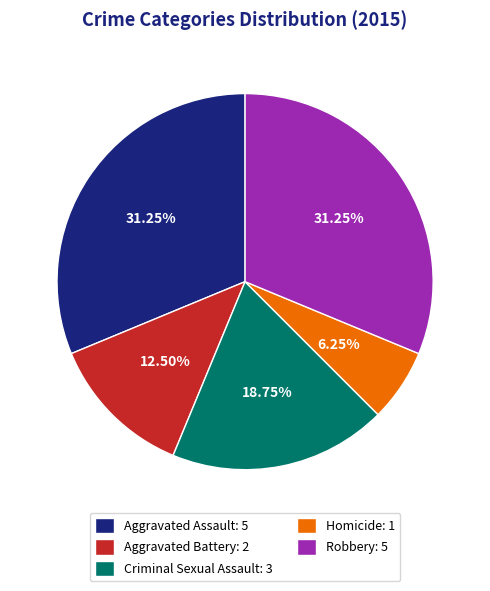

How many segments does this pie chart have?

5